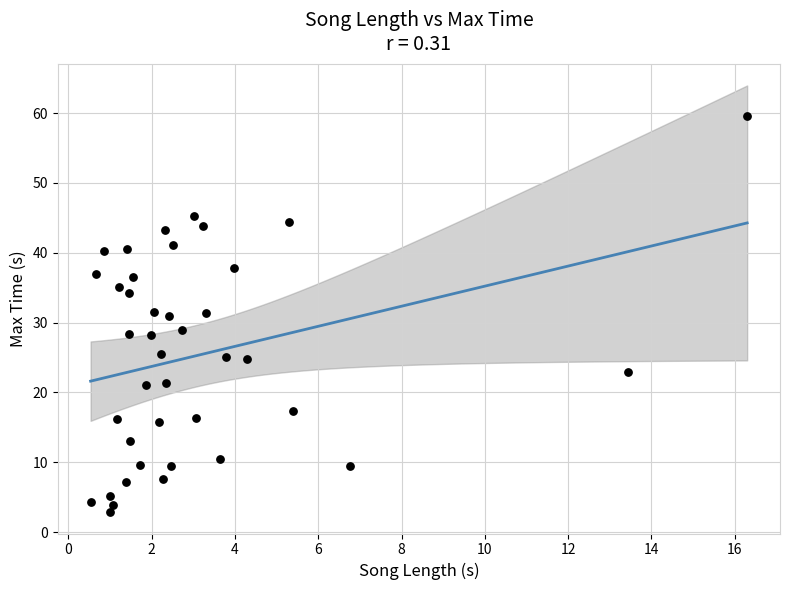

What is the range of Y values (max minus min)?

56.7